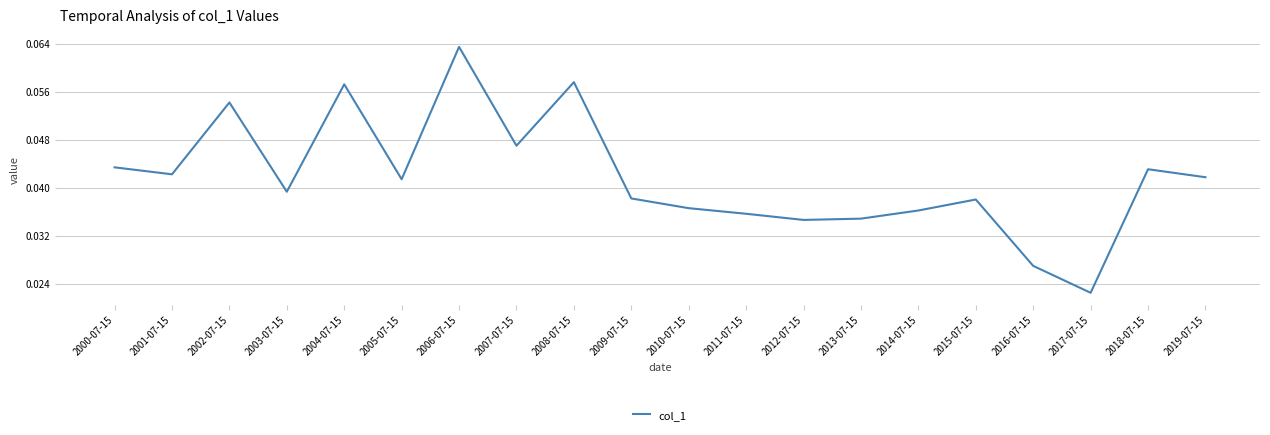

Between 2008-07-15 and 2003-07-15, which is larger?

2008-07-15